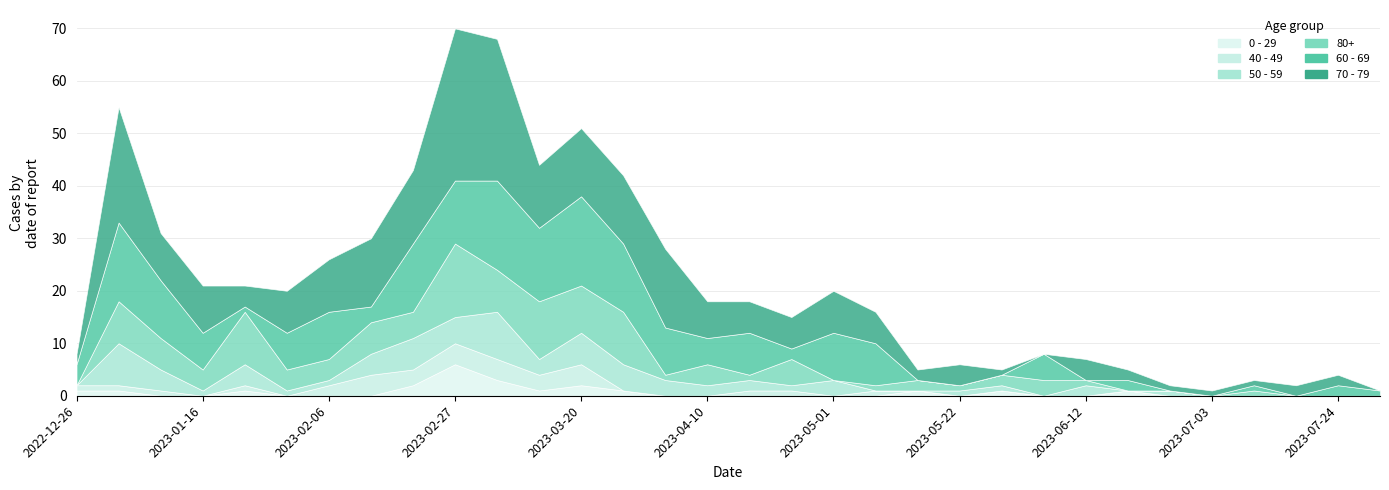

In 50 - 59, how many points are higher than both neighbors (excluding endpoints)?

8